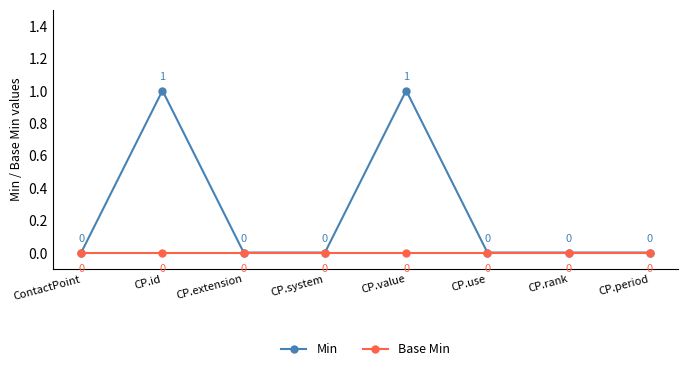

Which series changed the most between CP.id and CP.system?

Min